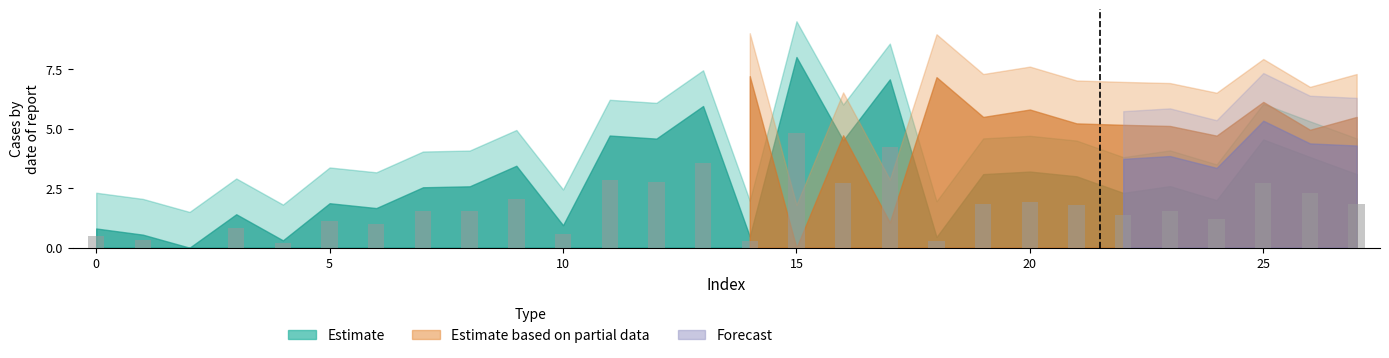

Reading left to right, what are all the values shown in this chart?

0.5	0.3	0.0	0.8	0.2	1.1	1.0	1.5	1.5	2.1	0.6	2.8	2.7	3.6	0.3	4.8	2.7	4.2	0.3	1.9	1.9	1.8	1.4	1.5	1.2	2.7	2.3	1.9